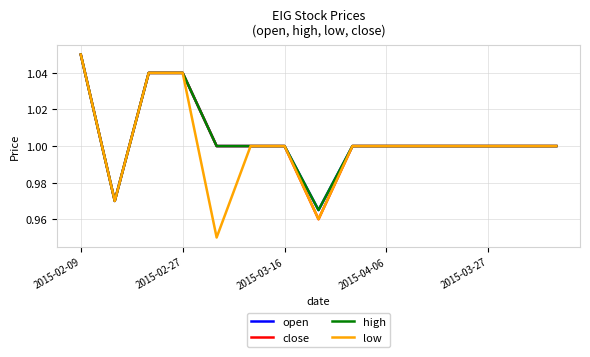

Does the chart display data point markers on the line(s)?

No